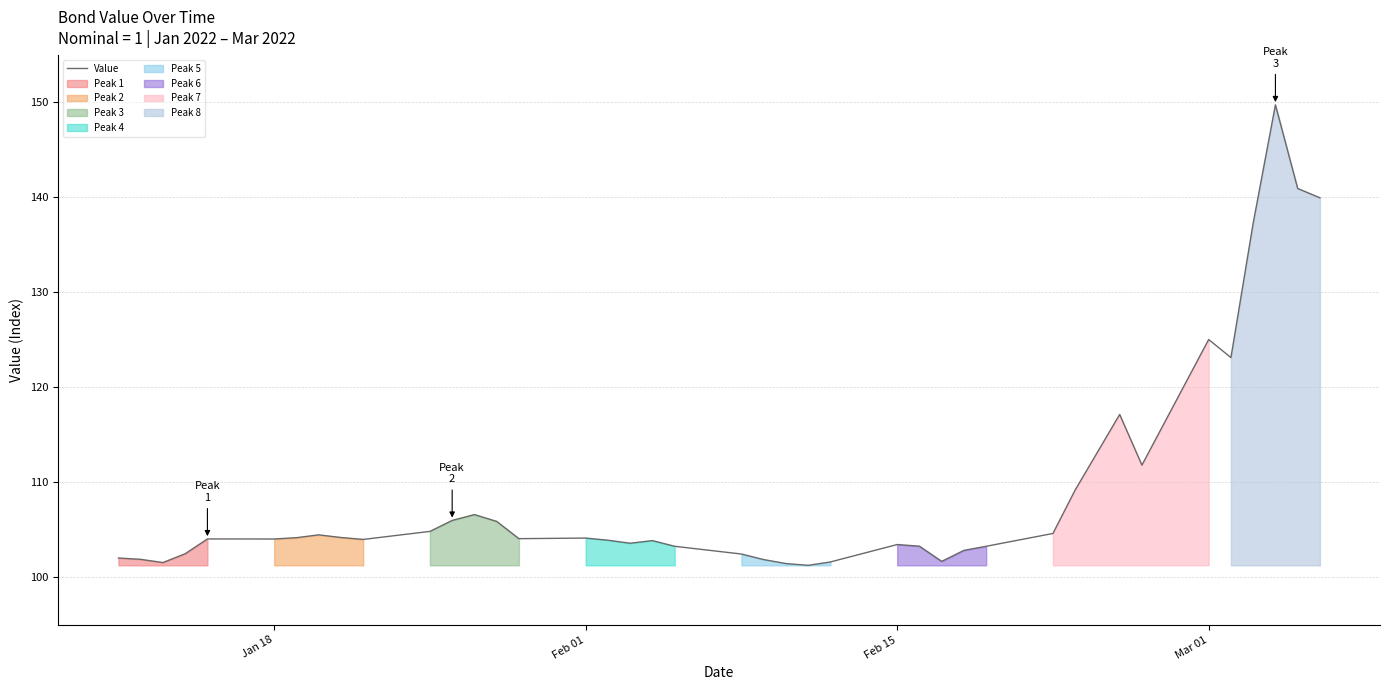

What is the minimum value for Value?

101.3